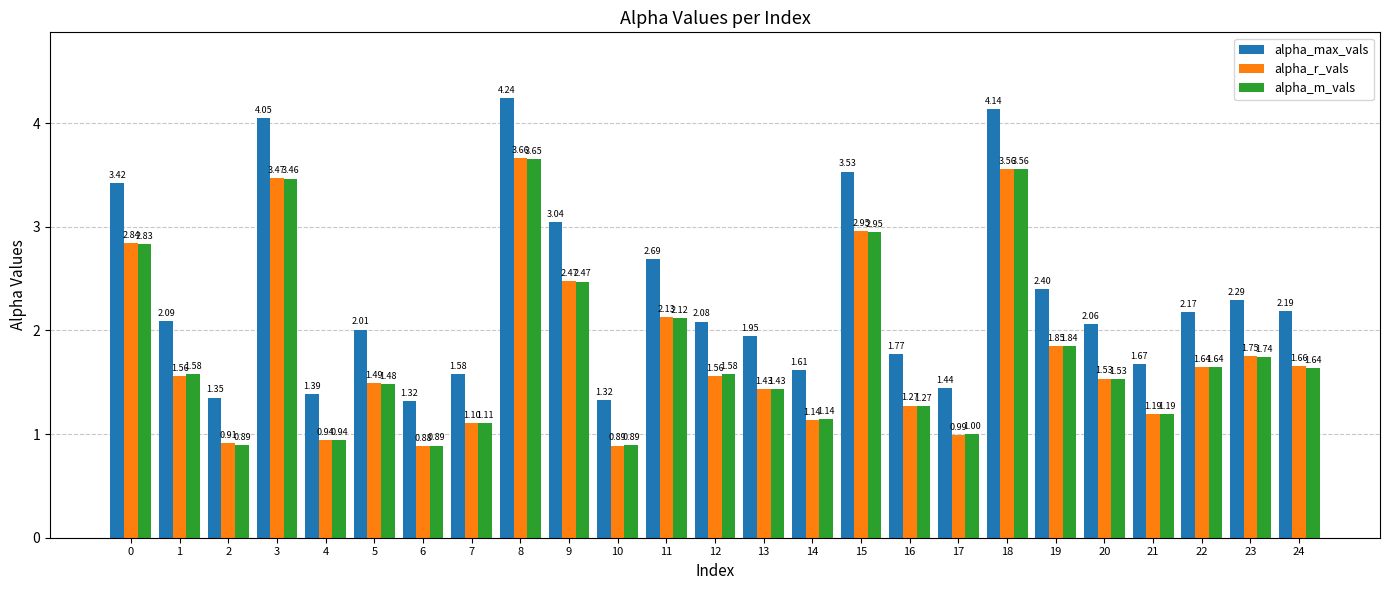

What is the difference between the second highest and minimum values in the alpha_m_vals series?

2.7